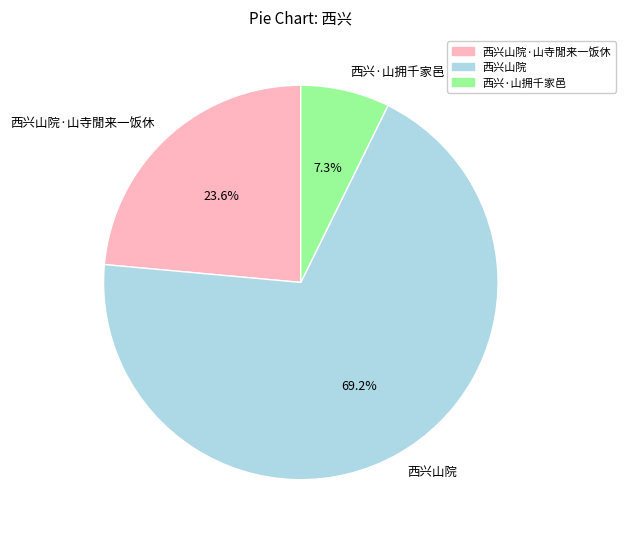

Combined, do 西兴·山拥千家邑 and 西兴山院 account for over 50%?

Yes